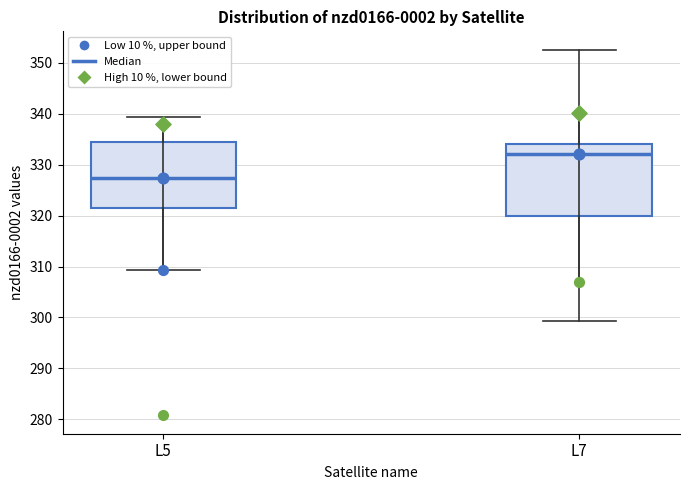

Where is the upper edge of the box for L7 on the y-axis? The values are not printed on the chart, so give them approximately, as read against the axis.

334